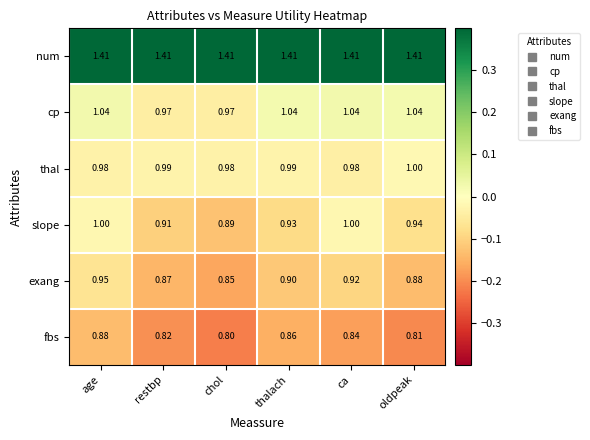

At which category does the chart reach its minimum across all series?

chol